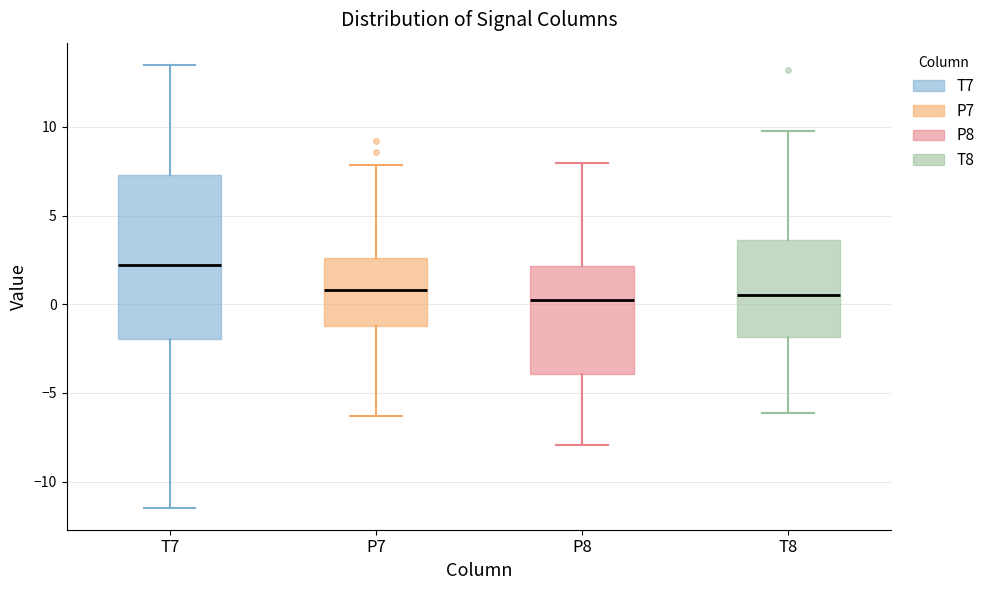

Reading left to right, transcribe this box plot: for each box, give where its median line is, the range the box spans, and where its two whiskers end, as read against the y-axis. The values are not printed on the chart, so give them approximately, as read against the axis.

T7: median 2.0, box -2.0 to 7.5, whiskers -11.5 to 13.5
P7: median 1.0, box -1.0 to 2.5, whiskers -6.5 to 8.0
P8: median 0.0, box -4.0 to 2.0, whiskers -8.0 to 8.0
T8: median 0.5, box -2.0 to 3.5, whiskers -6.0 to 10.0